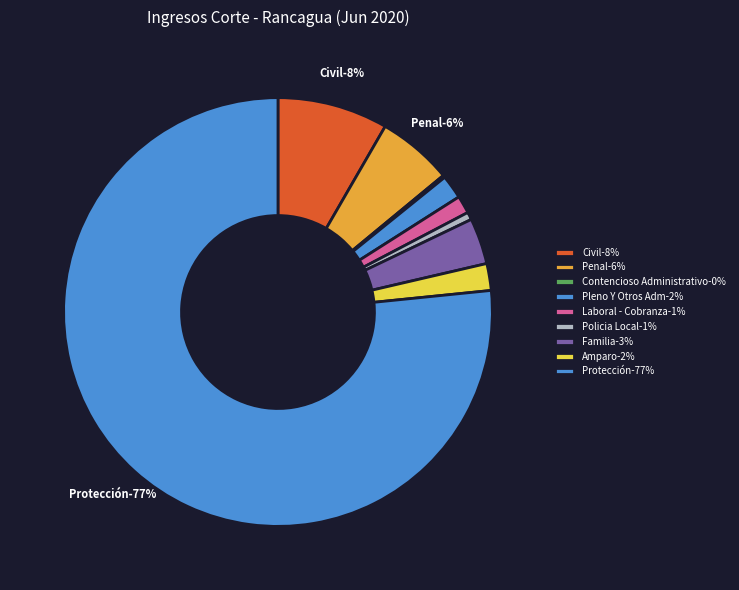

What percentage is NOT represented by Amparo?

98.0%